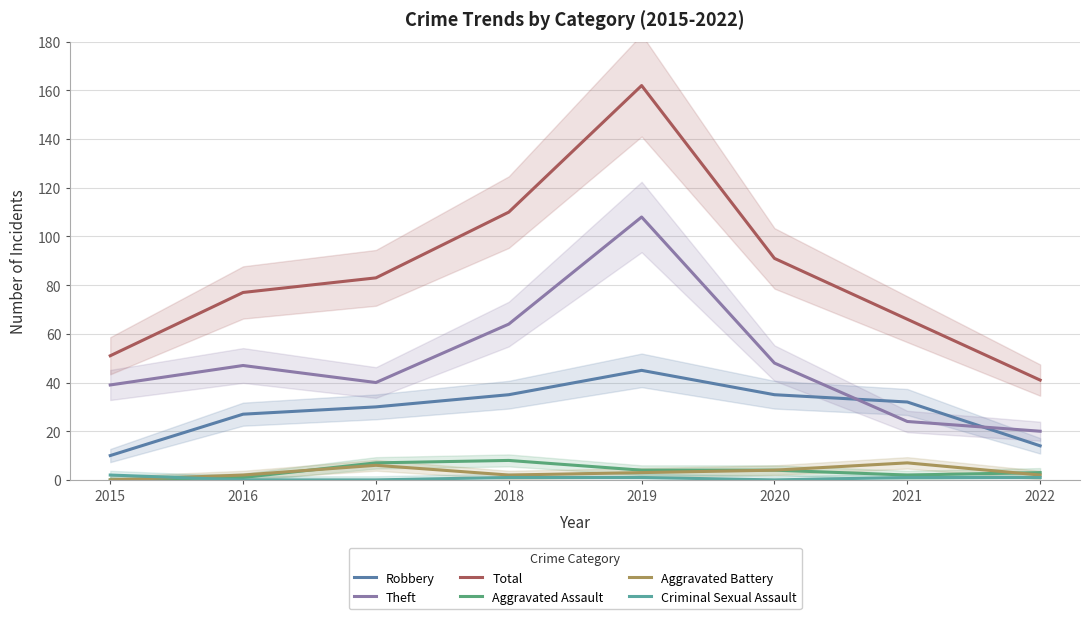

What is the difference between the Theft values at 2016 and 2022?

27